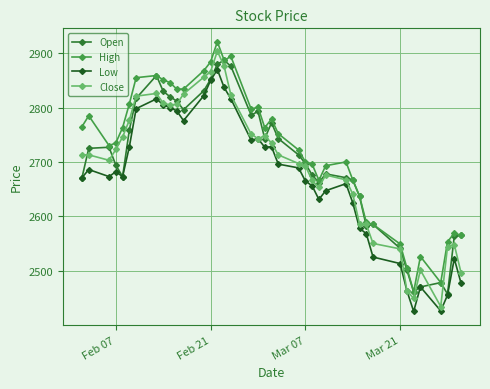

True or false: Open has more than 2 points higher than both neighbors.

True